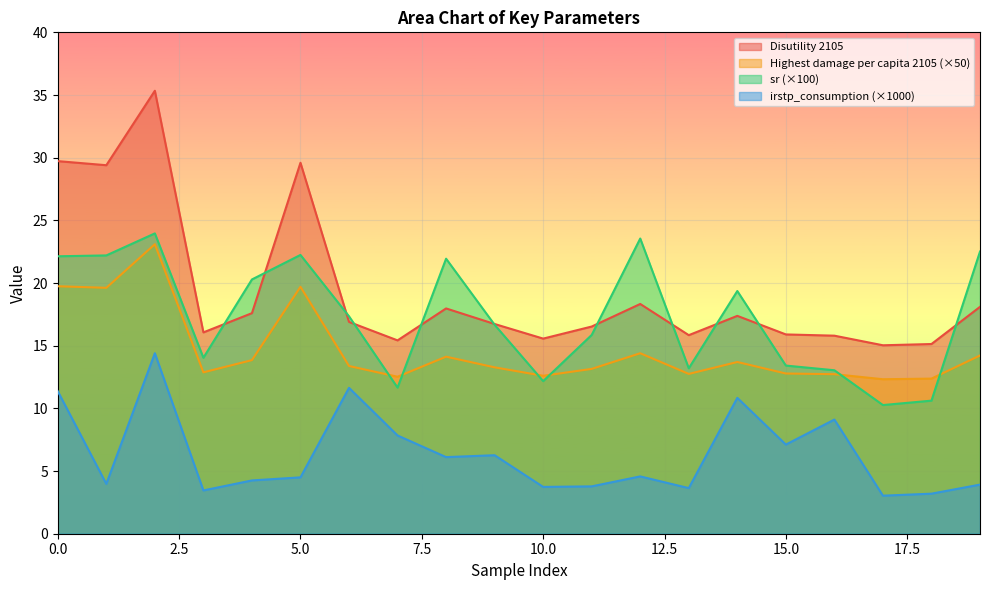

What is the spread (max minus min) of values at 15.0?

8.8